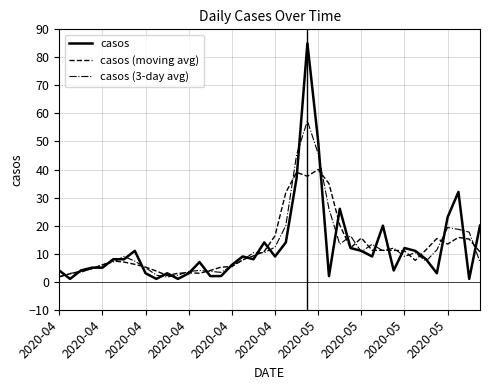

Is this an area chart (filled region under the line)?

No